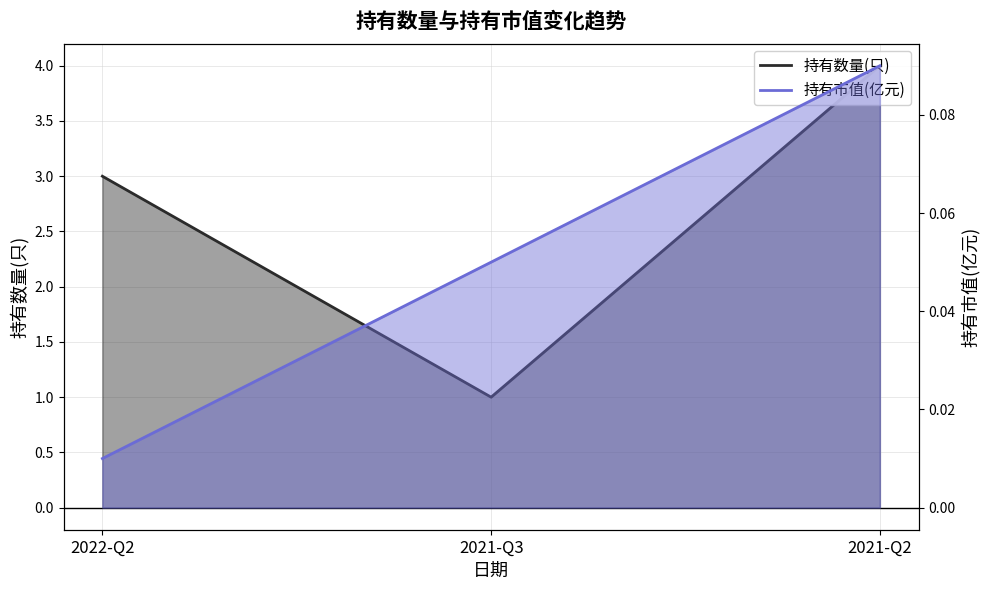

Which label corresponds to the largest value in the chart?

2021-Q2